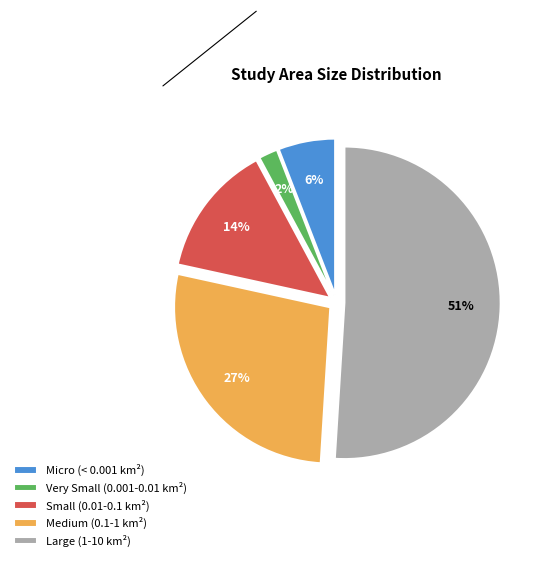

What is the largest slice in the pie chart?

Large (1-10 km²)